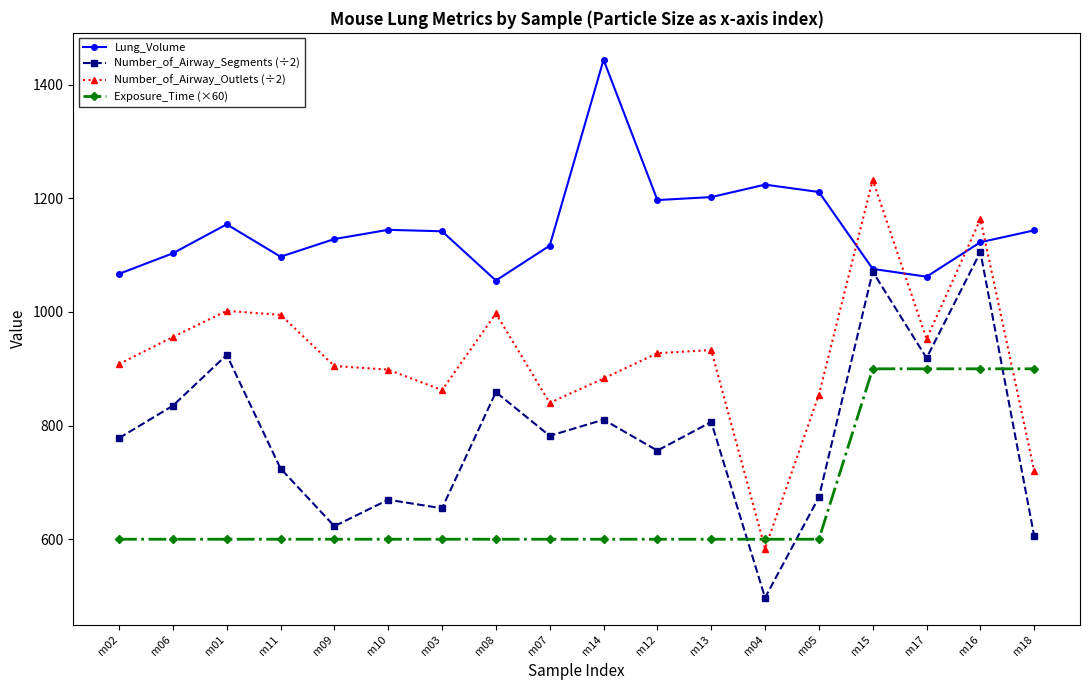

What is the maximum value shown in the chart?

1444.0